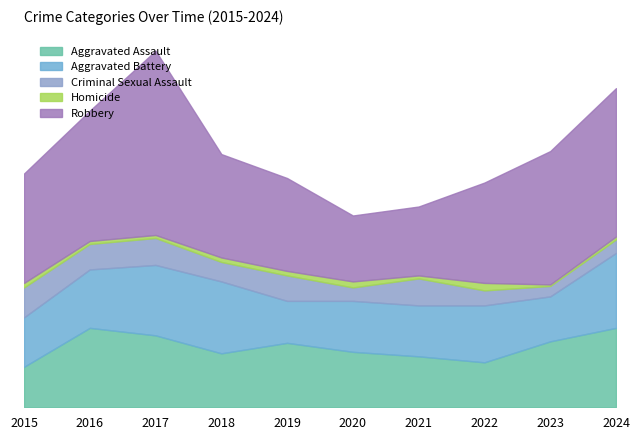

At which label does Homicide reach its peak?

2022